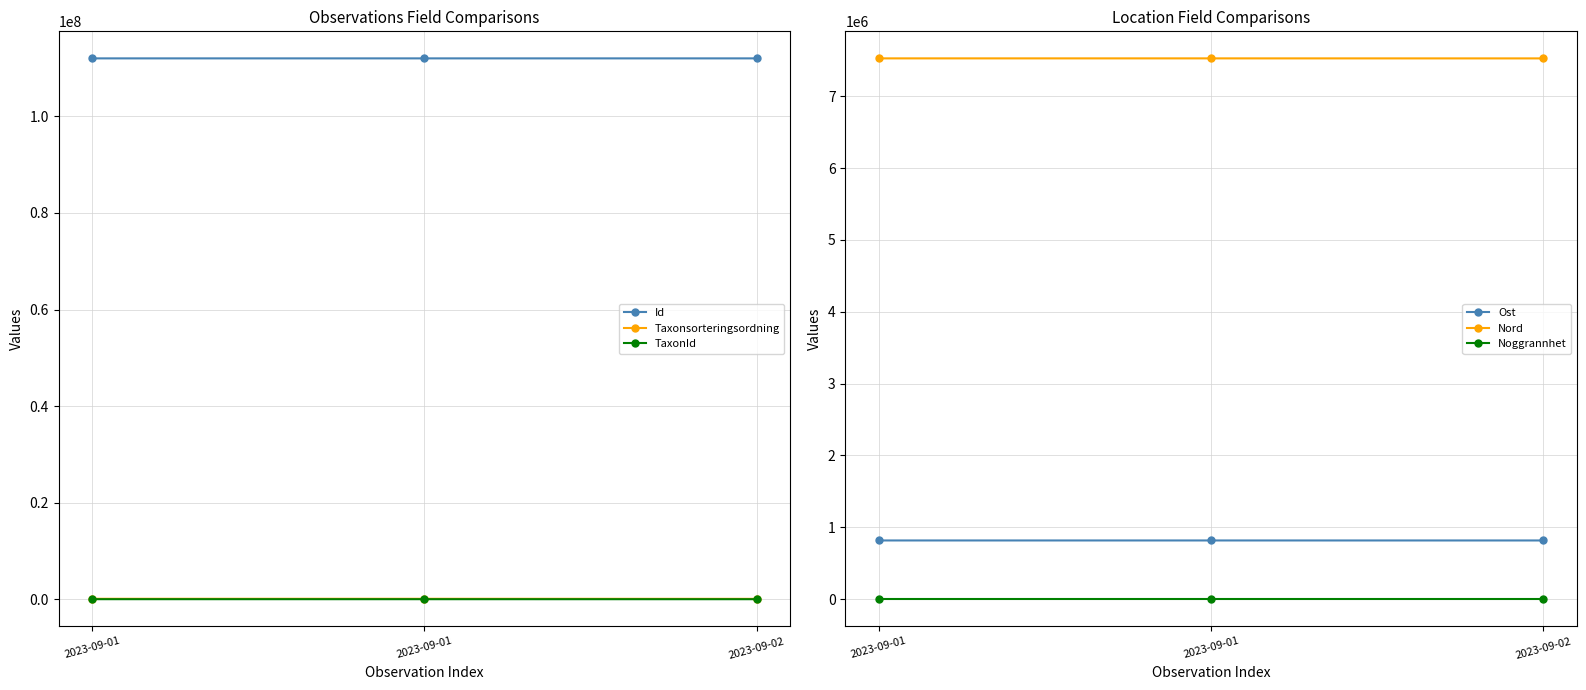

What is the value of the Noggrannhet point at the 3rd from the left?

10